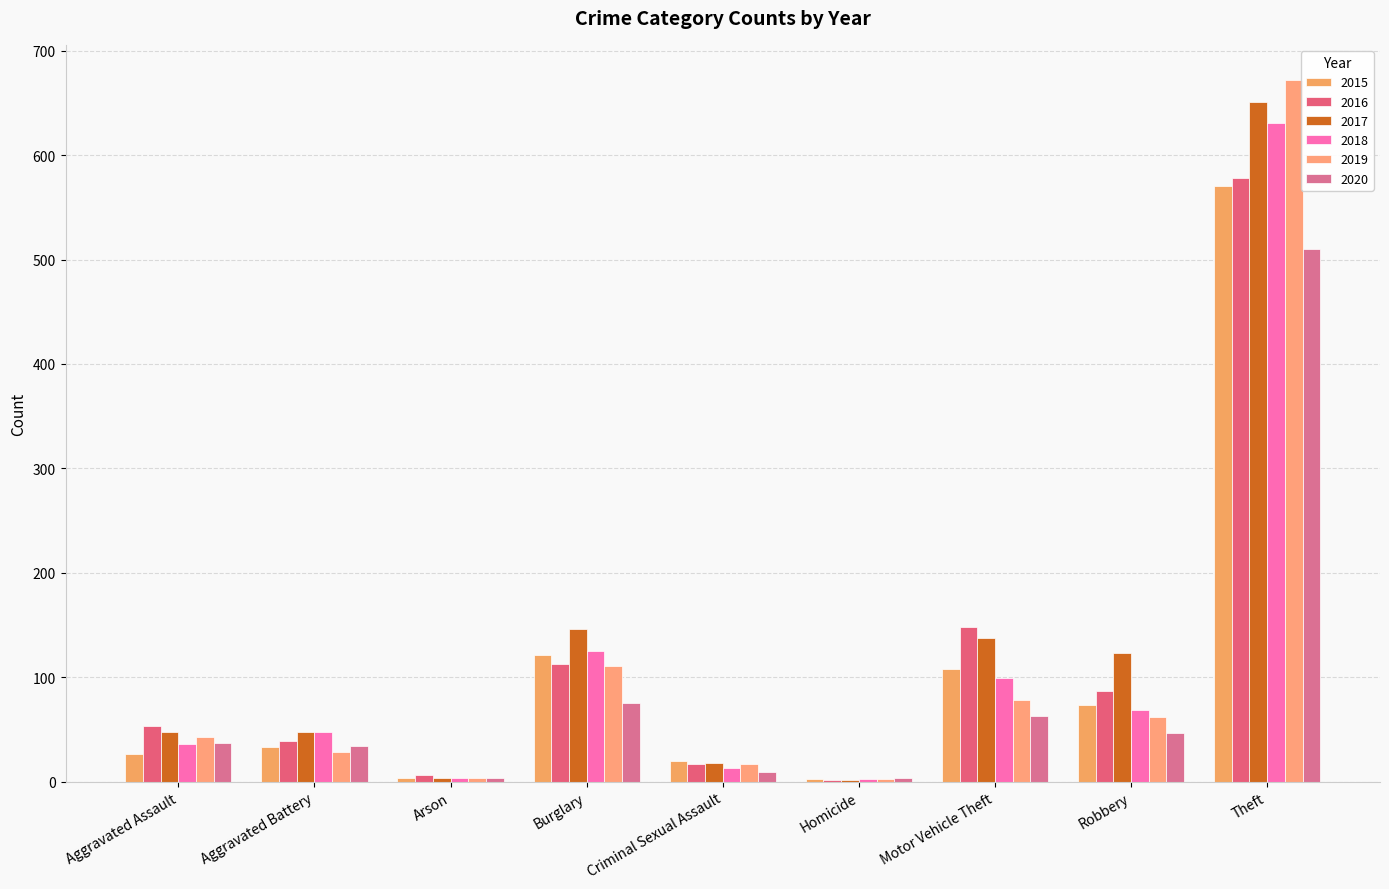

What is the spread (max minus min) of values at Robbery?

76